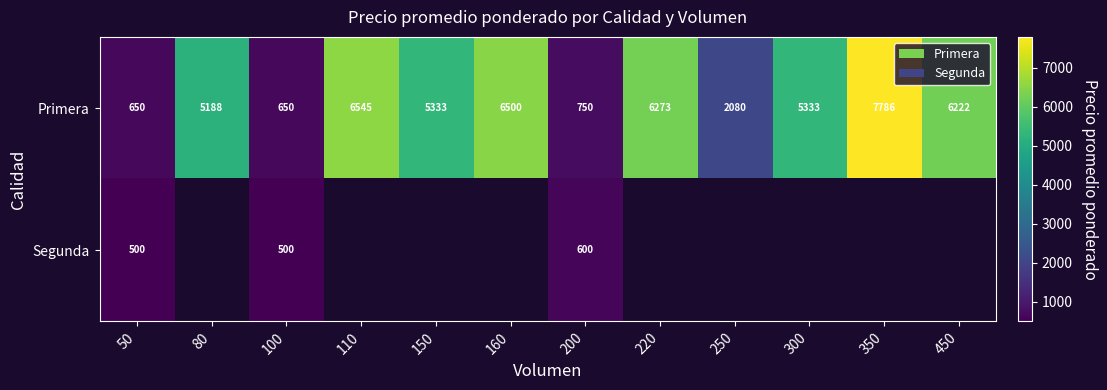

What is the total value across all series at 50?

1150